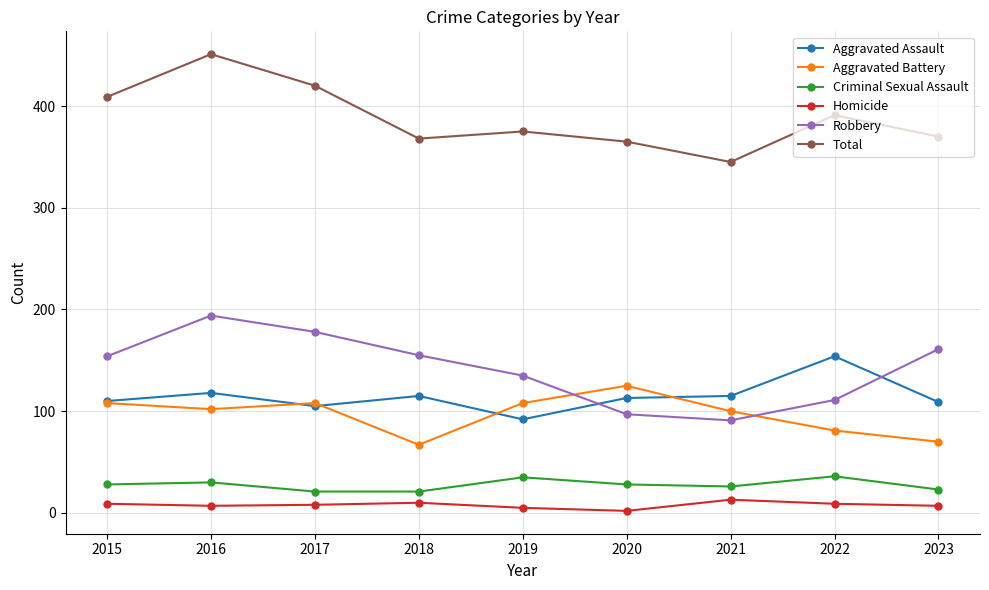

At which category is the sum across all series the highest?

2016